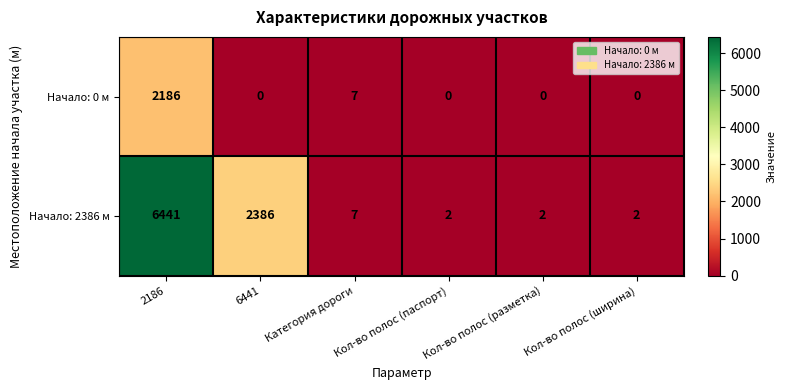

At which label does Начало: 0 м reach its peak?

2186